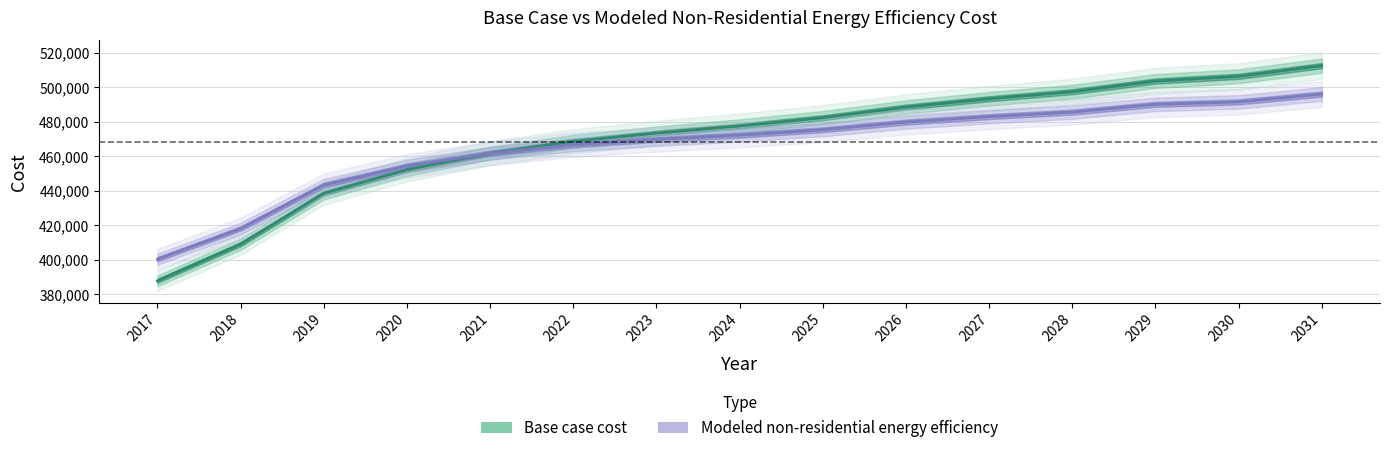

After their last crossing, which series has the higher values: Modeled non-residential energy efficiency or Base case cost?

Base case cost